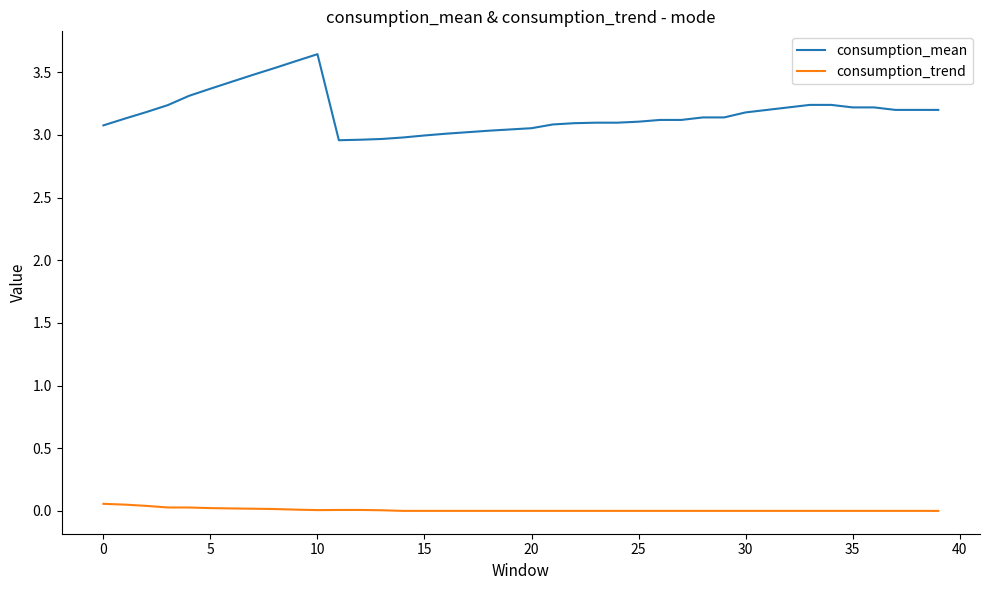

Which series has the widest spread of values?

consumption_mean